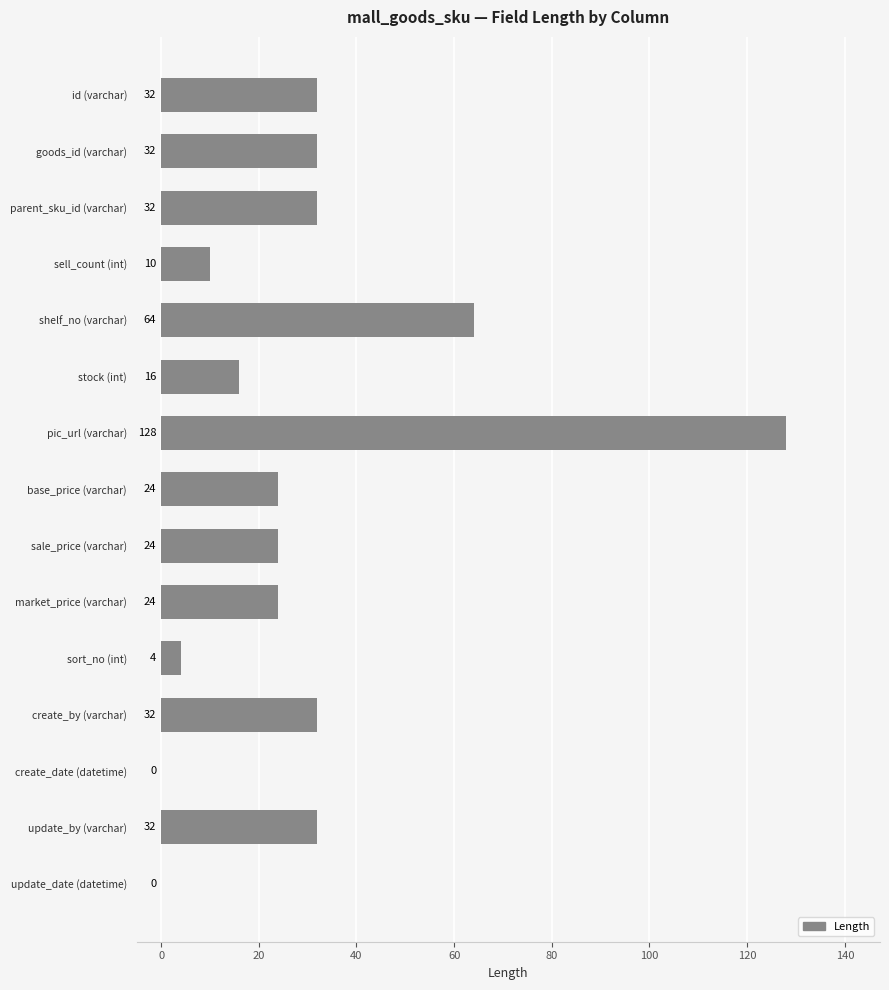

Where is the data nearest to the value 64?

shelf_no (varchar)